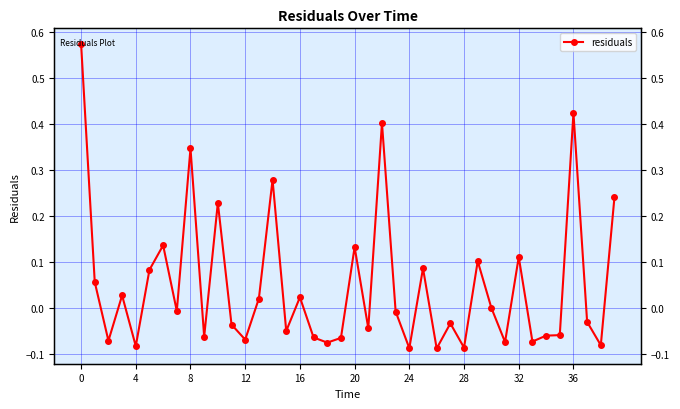

Reading left to right, list all the values displayed in this chart.

0.6	0.1	-0.1	0.0	-0.1	0.1	0.1	-0.0	0.3	-0.1	0.2	-0.0	-0.1	0.0	0.3	-0.1	0.0	-0.1	-0.1	-0.1	0.1	-0.0	0.4	-0.0	-0.1	0.1	-0.1	-0.0	-0.1	0.1	-0.0	-0.1	0.1	-0.1	-0.1	-0.1	0.4	-0.0	-0.1	0.2